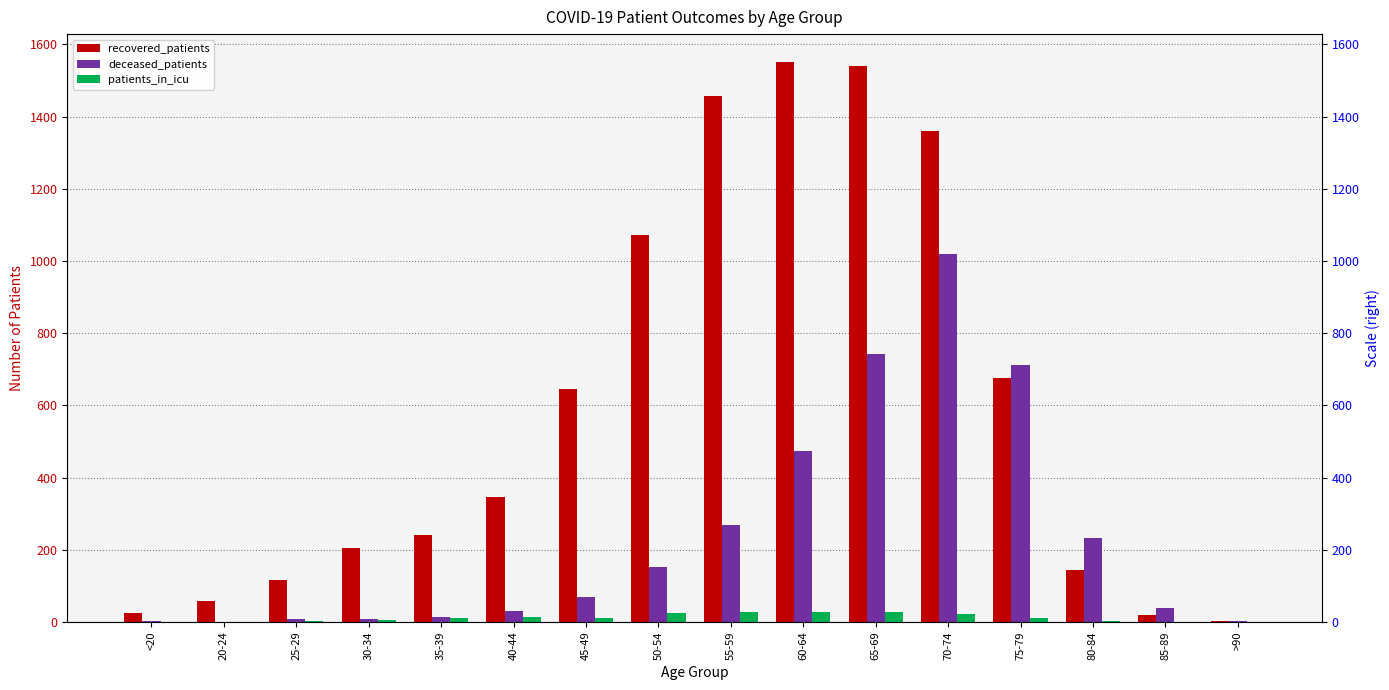

How many series are shown in this chart?

3